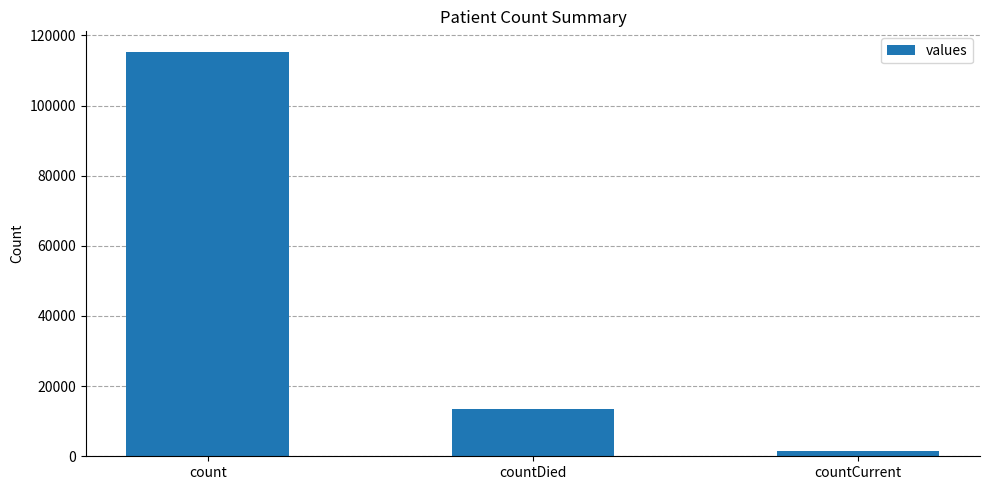

Reading left to right, list all the values displayed in this chart.

count=115379	countDied=13343	countCurrent=1383